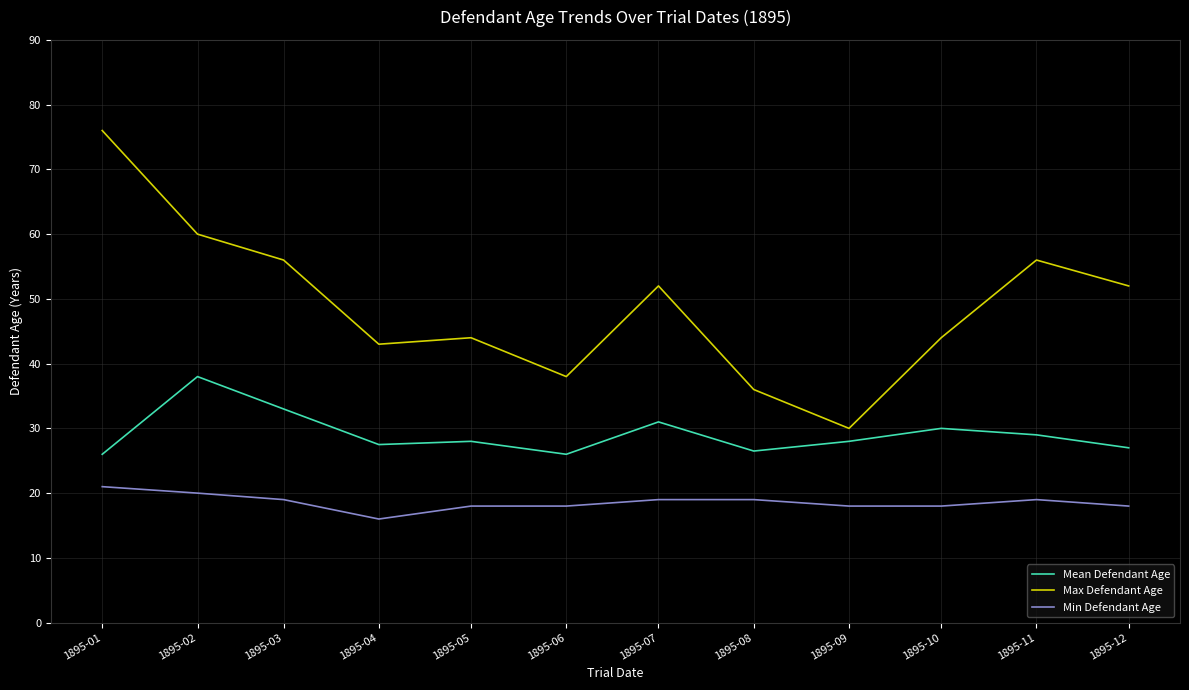

Rank the series by their average value, from lowest to highest.

Min Defendant Age, Mean Defendant Age, Max Defendant Age